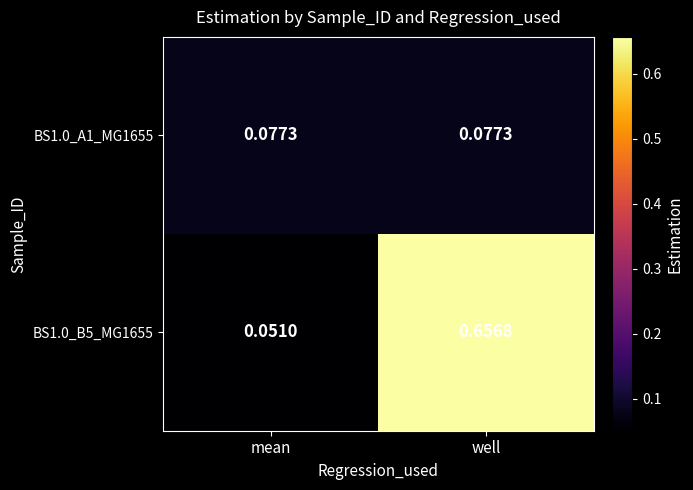

At which category does the chart reach its minimum across all series?

mean